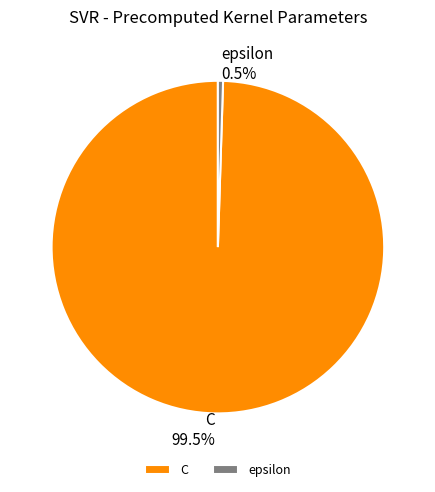

Does any single category account for the majority?

Yes